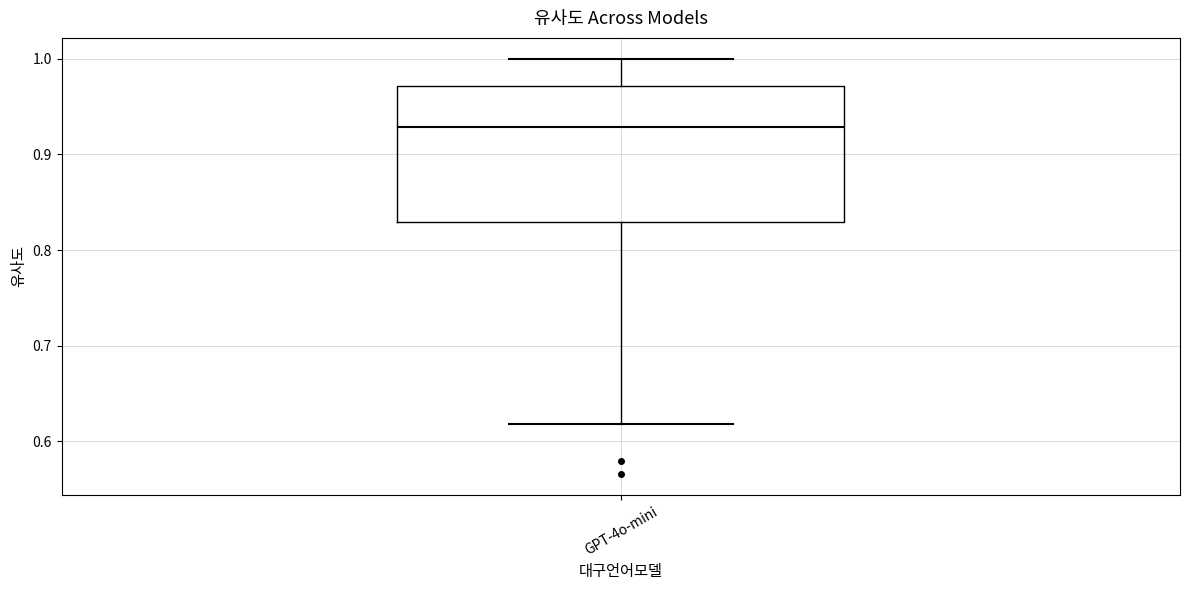

Transcribe this box plot: give where the median line is, the range the box spans, and where the two whiskers end, as read against the y-axis. The values are not printed on the chart, so give them approximately, as read against the axis.

median 0.93, box 0.83 to 0.97, whiskers 0.62 to 1.00